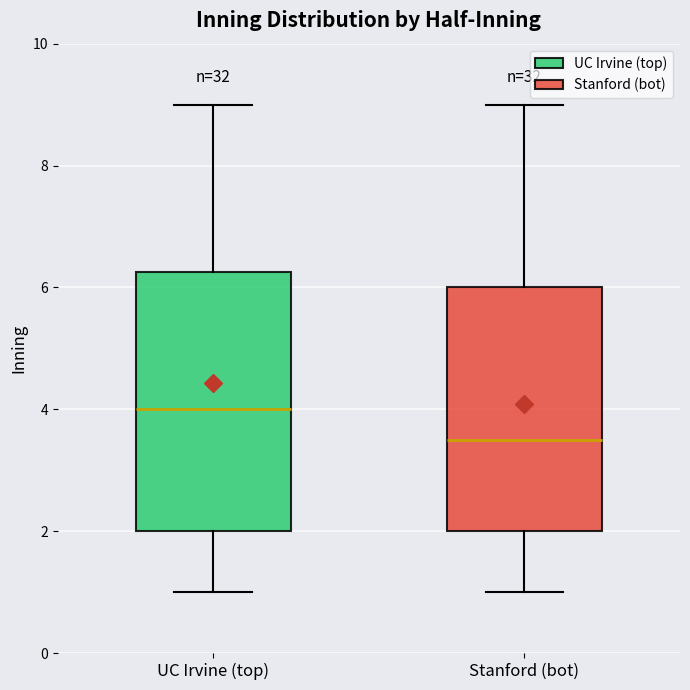

Reading left to right, transcribe this box plot: for each box, give where its median line is, the range the box spans, and where its two whiskers end, as read against the y-axis. The values are not printed on the chart, so give them approximately, as read against the axis.

UC Irvine (top): median 4.0, box 2.0 to 6.2, whiskers 1.0 to 9.0
Stanford (bot): median 3.6, box 2.0 to 6.0, whiskers 1.0 to 9.0